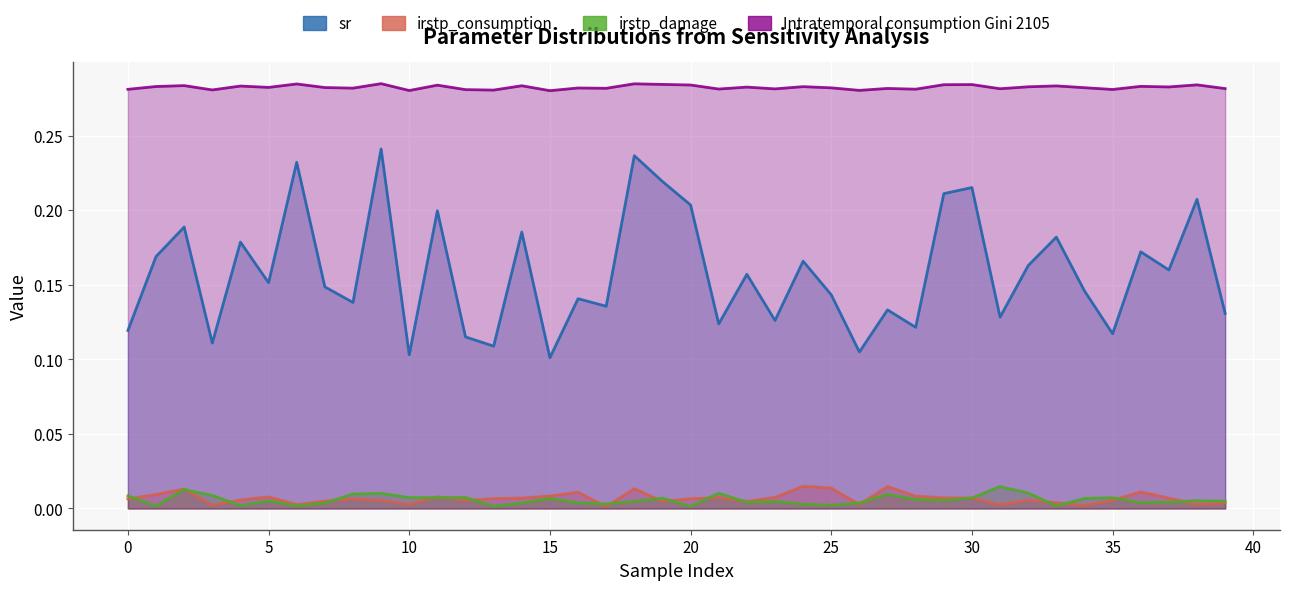

Reading left to right, extract all data points from this chart.

sr: 0.1	0.2	0.2	0.1	0.2	0.2	0.2	0.1	0.1	0.2	0.1	0.2	0.1	0.1	0.2	0.1	0.1	0.1	0.2	0.2	0.2	0.1	0.2	0.1	0.2	0.1	0.1	0.1	0.1	0.2	0.2	0.1	0.2	0.2	0.1	0.1	0.2	0.2	0.2	0.1
irstp_consumption: 0.0	0.0	0.0	0.0	0.0	0.0	0.0	0.0	0.0	0.0	0.0	0.0	0.0	0.0	0.0	0.0	0.0	0.0	0.0	0.0	0.0	0.0	0.0	0.0	0.0	0.0	0.0	0.0	0.0	0.0	0.0	0.0	0.0	0.0	0.0	0.0	0.0	0.0	0.0	0.0
irstp_damage: 0.0	0.0	0.0	0.0	0.0	0.0	0.0	0.0	0.0	0.0	0.0	0.0	0.0	0.0	0.0	0.0	0.0	0.0	0.0	0.0	0.0	0.0	0.0	0.0	0.0	0.0	0.0	0.0	0.0	0.0	0.0	0.0	0.0	0.0	0.0	0.0	0.0	0.0	0.0	0.0
Intratemporal consumption Gini 2105: 0.3	0.3	0.3	0.3	0.3	0.3	0.3	0.3	0.3	0.3	0.3	0.3	0.3	0.3	0.3	0.3	0.3	0.3	0.3	0.3	0.3	0.3	0.3	0.3	0.3	0.3	0.3	0.3	0.3	0.3	0.3	0.3	0.3	0.3	0.3	0.3	0.3	0.3	0.3	0.3